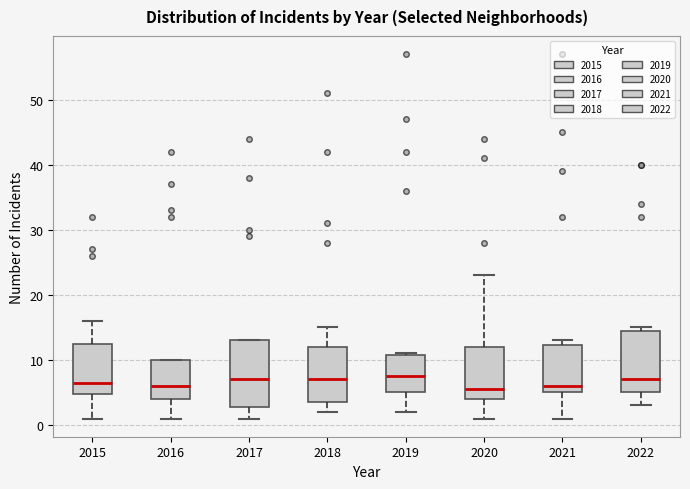

Reading left to right, transcribe this box plot: for each box, give where its median line is, the range the box spans, and where its two whiskers end, as read against the y-axis. The values are not printed on the chart, so give them approximately, as read against the axis.

2015: median 7, box 5 to 13, whiskers 1 to 16
2016: median 6, box 4 to 10, whiskers 1 to 10
2017: median 7, box 3 to 13, whiskers 1 to 13
2018: median 7, box 4 to 12, whiskers 2 to 15
2019: median 8, box 5 to 11, whiskers 2 to 11
2020: median 6, box 4 to 12, whiskers 1 to 23
2021: median 6, box 5 to 12, whiskers 1 to 13
2022: median 7, box 5 to 15, whiskers 3 to 15 (just above the box's upper edge)